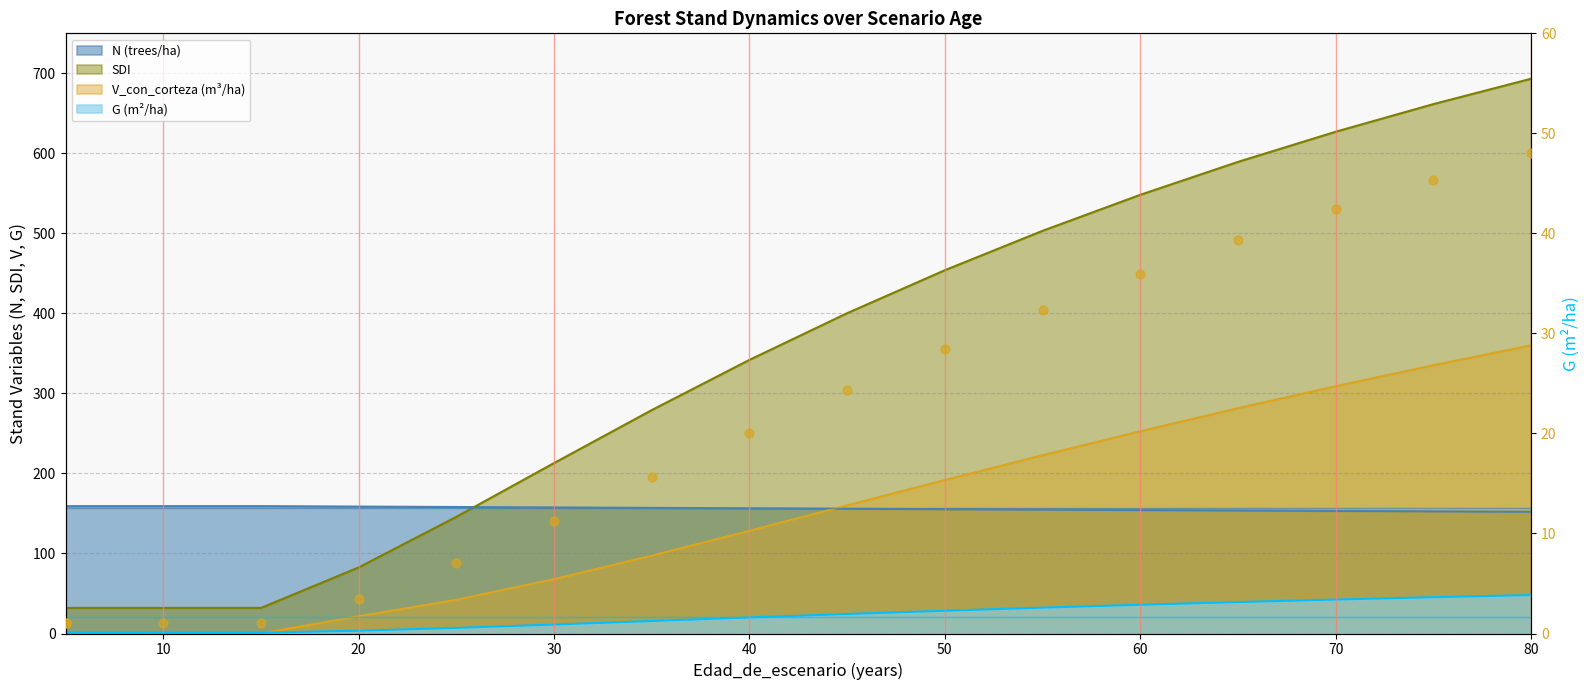

Between 70 and 10, which is larger?

70